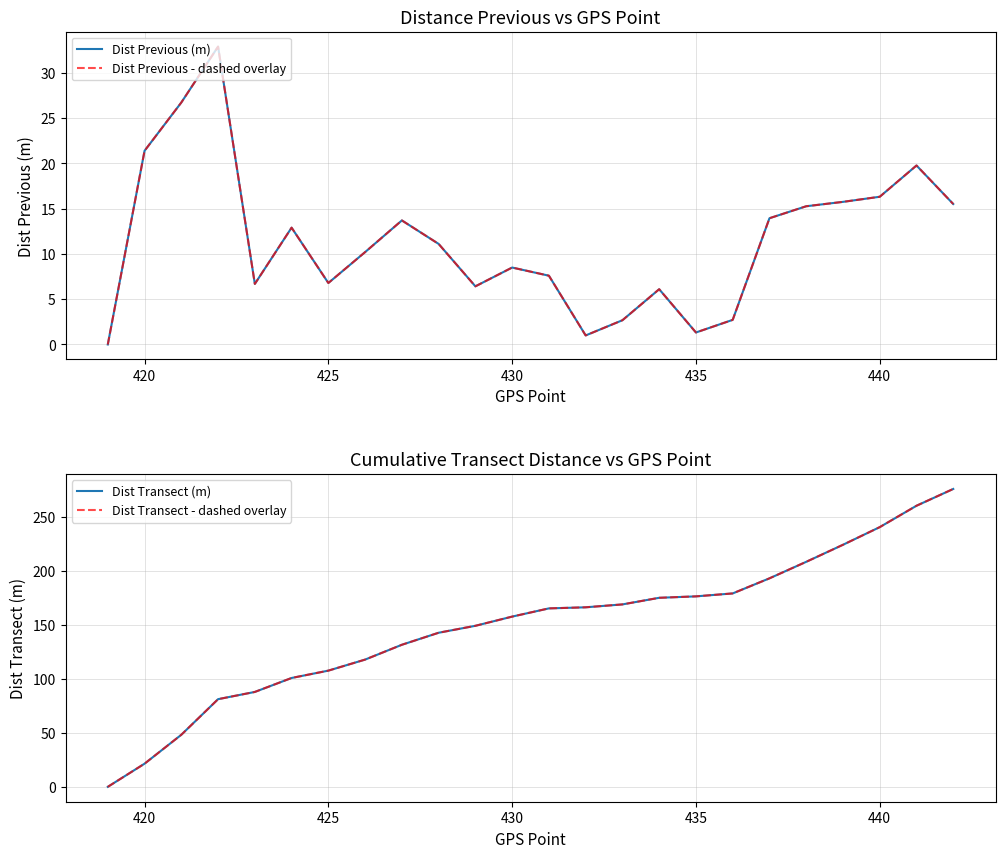

In Dist Previous (m), how many points are lower than both neighbors (excluding endpoints)?

5